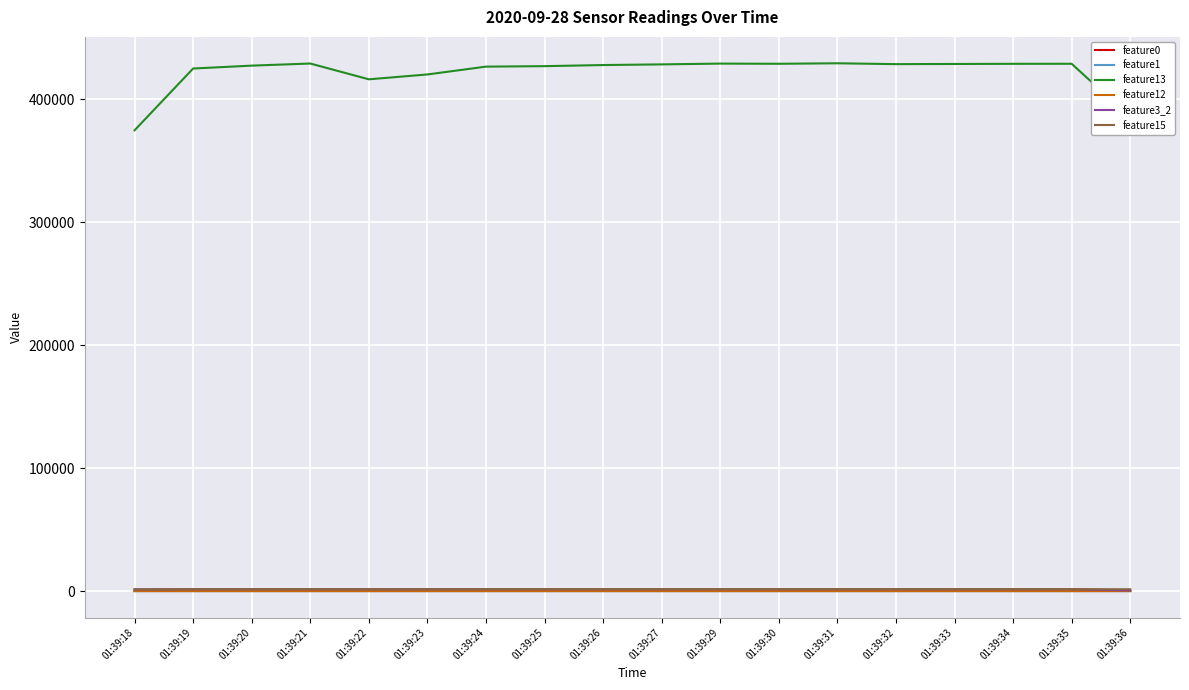

Which series has the largest range (max minus min)?

feature13